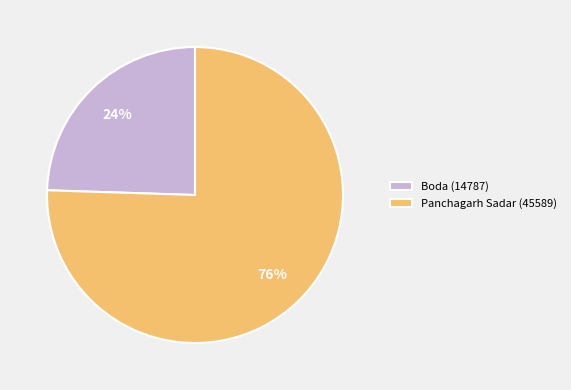

True or false: Panchagarh Sadar (45589) accounts for 84% of the total.

False